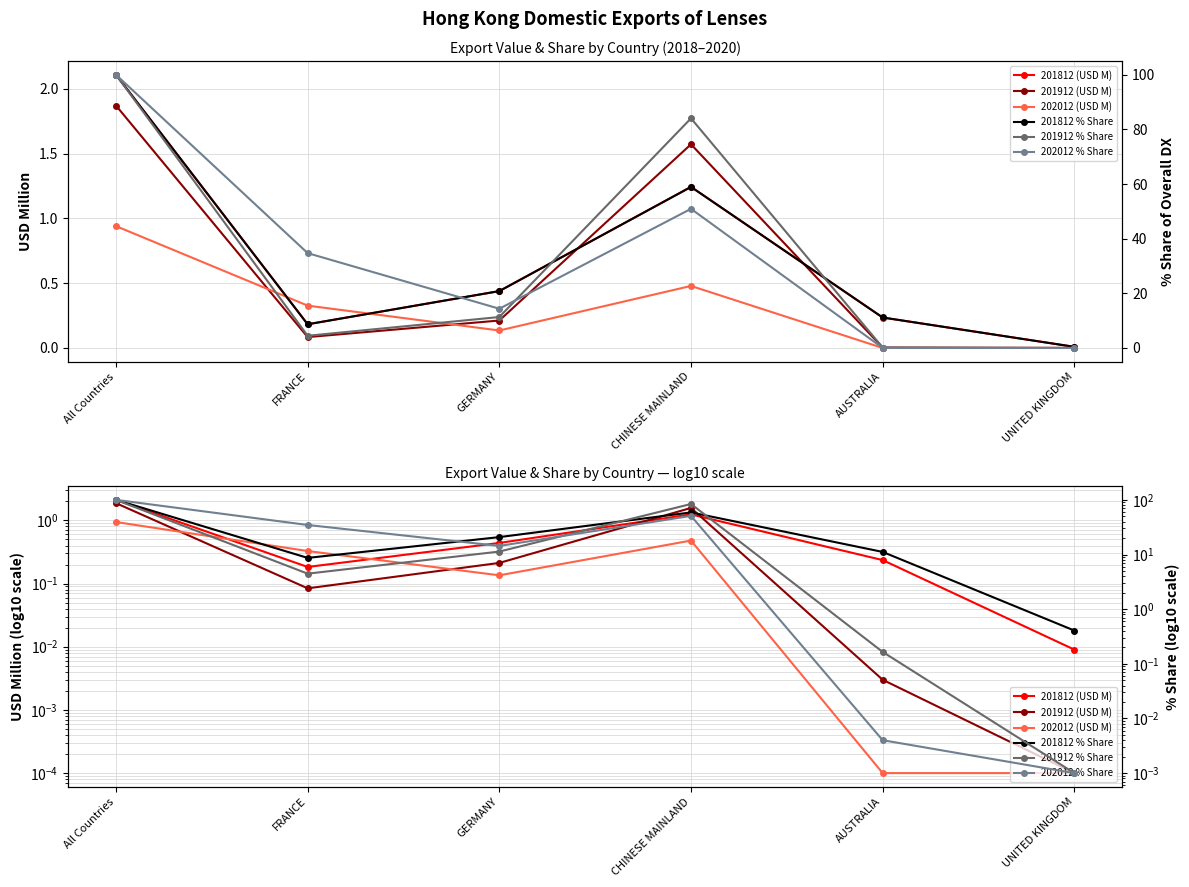

Rank the series at FRANCE from lowest to highest value.

201912 (USD M), 201812 (USD M), 202012 (USD M), 201912 % Share, 201812 % Share, 202012 % Share